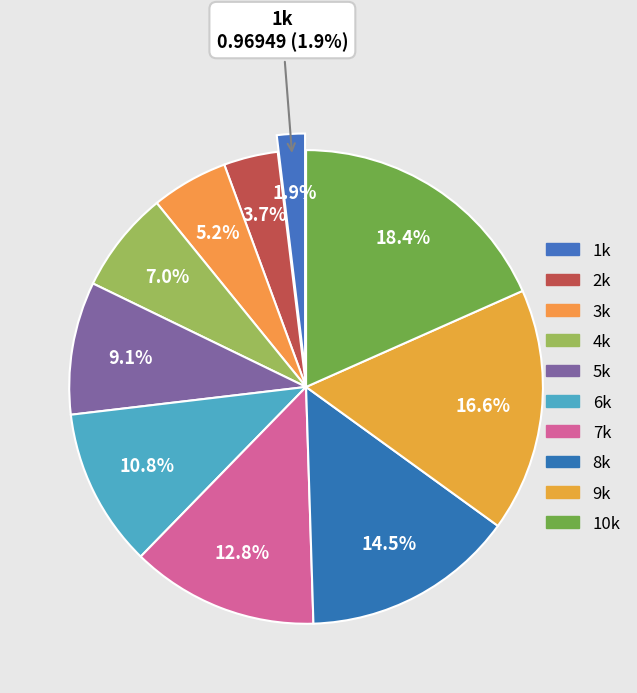

To the nearest percent, what portion does Steps_10000 represent?

18%